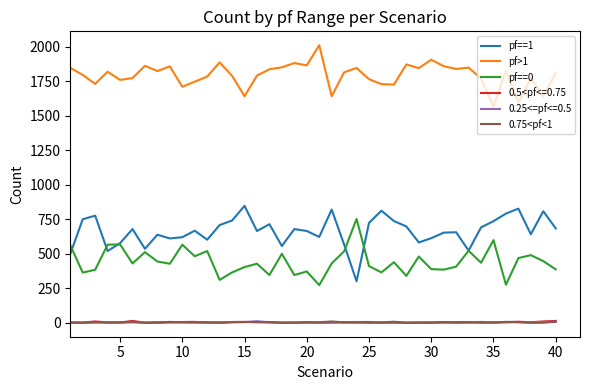

Which series has the largest total across all categories?

pf>1